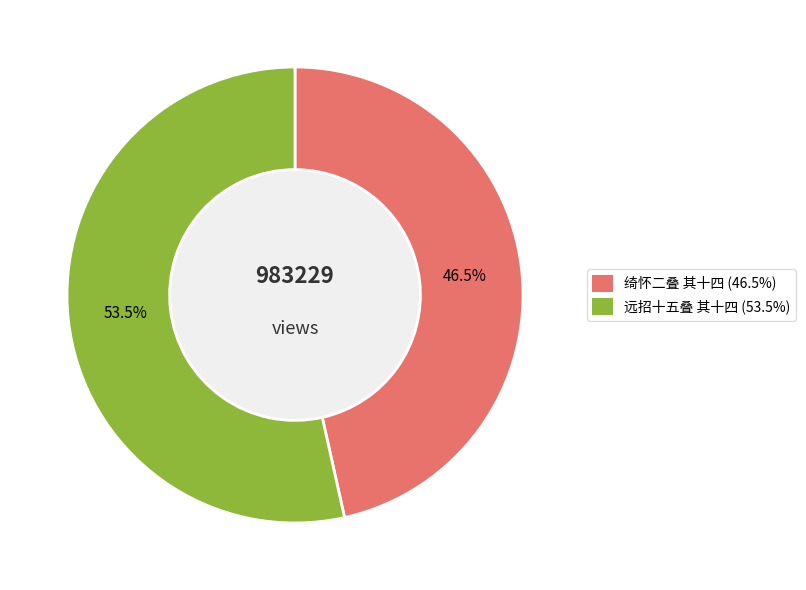

How many segments does this pie chart have?

2